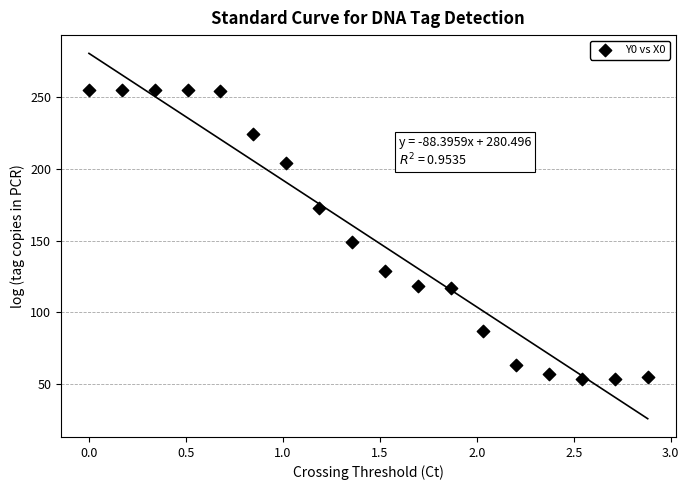

What is the range of Y values (max minus min)?

201.5